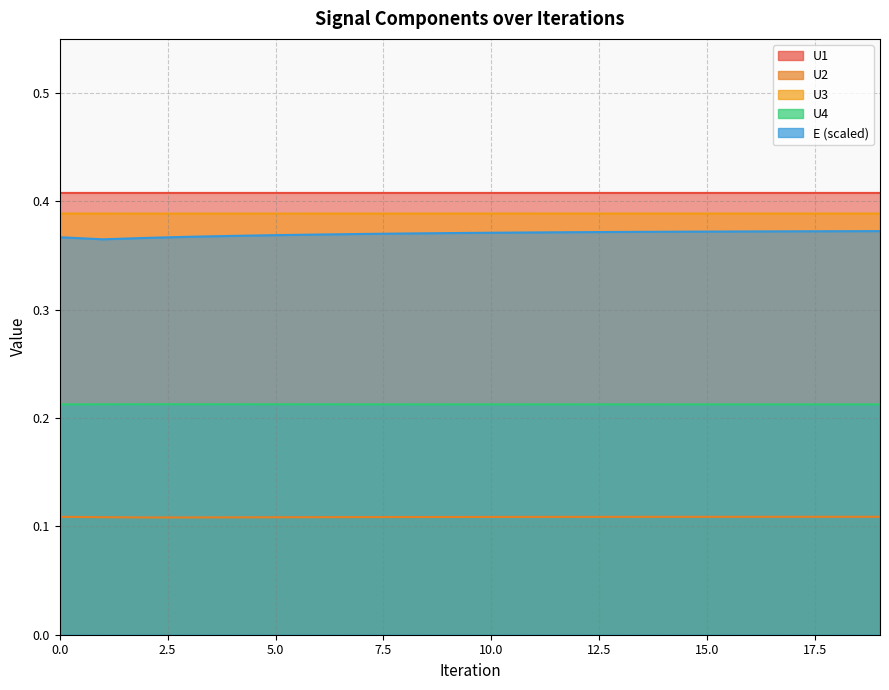

The U2 series shows 0.2 at 8. True or false?

False